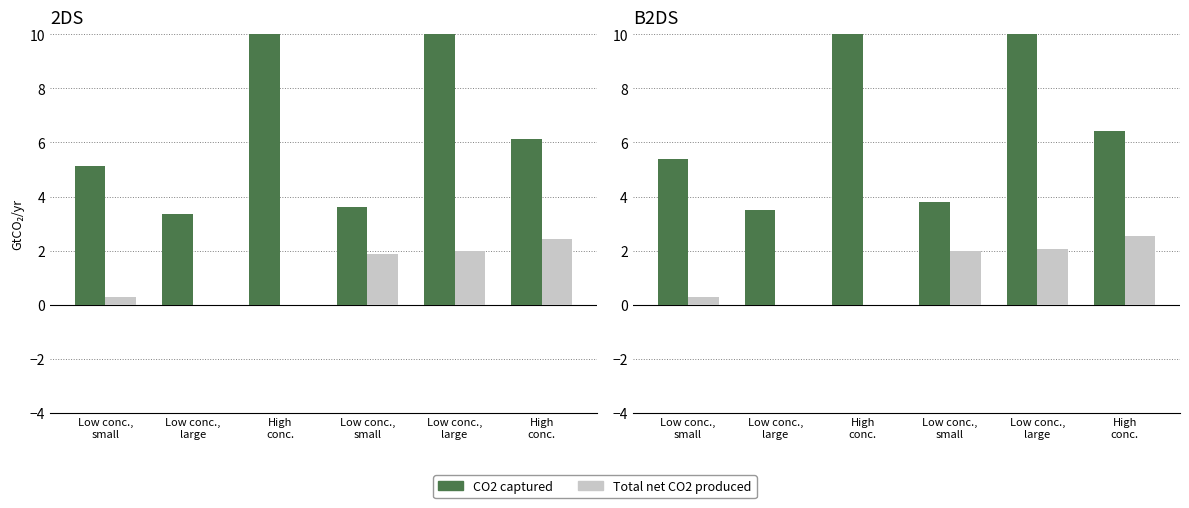

Rank the series by their average value, from highest to lowest.

CO2 captured, Total net CO2 produced